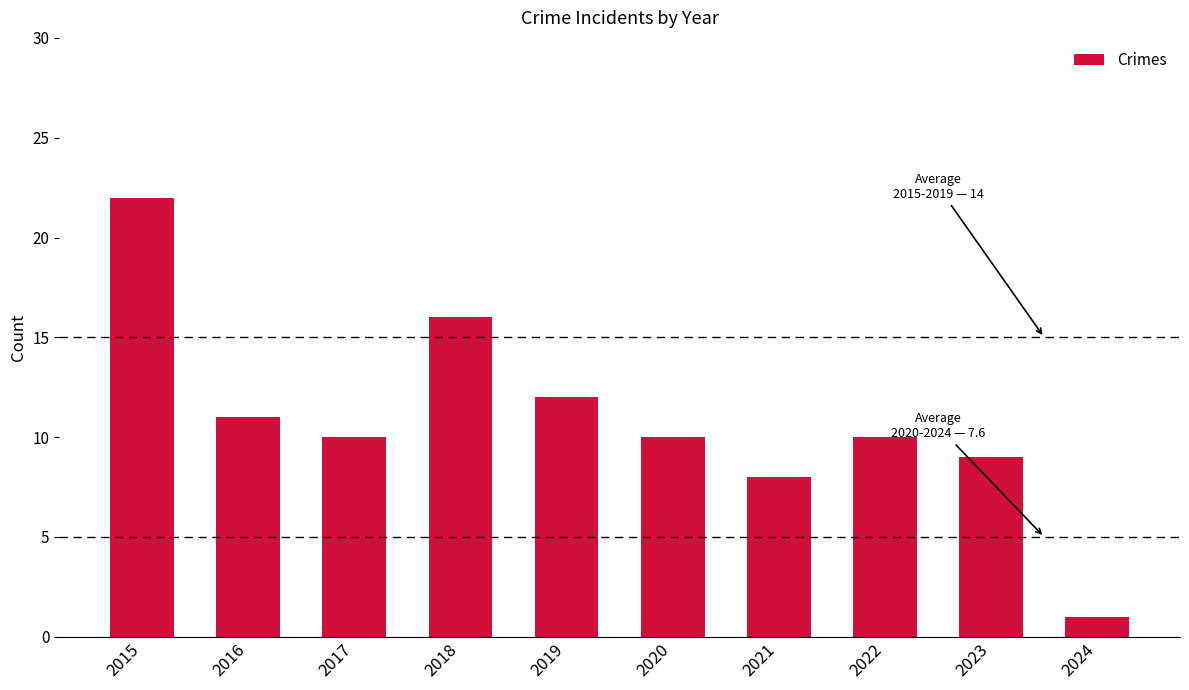

Approximately how many times larger is the value at 2018 compared to 2021?

2.0